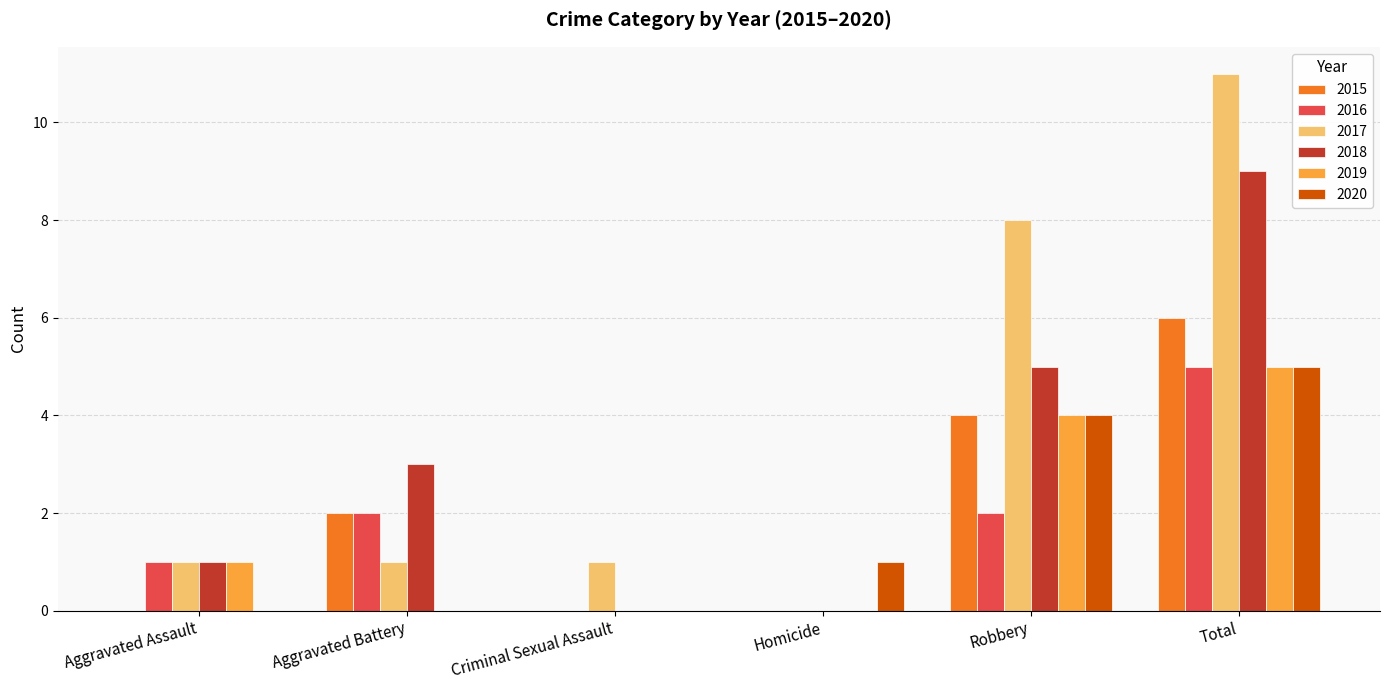

Between Aggravated Battery and Homicide, which series saw the biggest shift?

2018